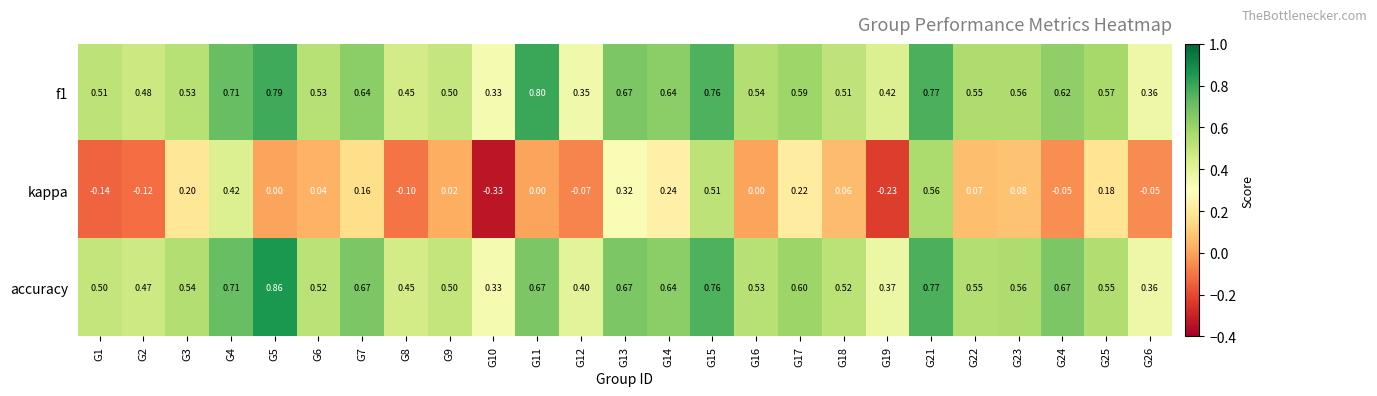

Is the value of kappa at G9 greater than the value of accuracy at G14?

No